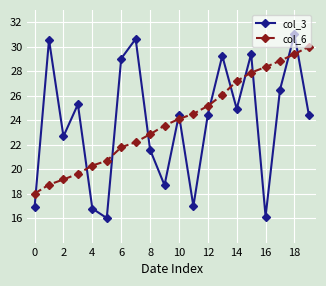

What is the value of the col_6 point at the 2nd from the left?

18.7